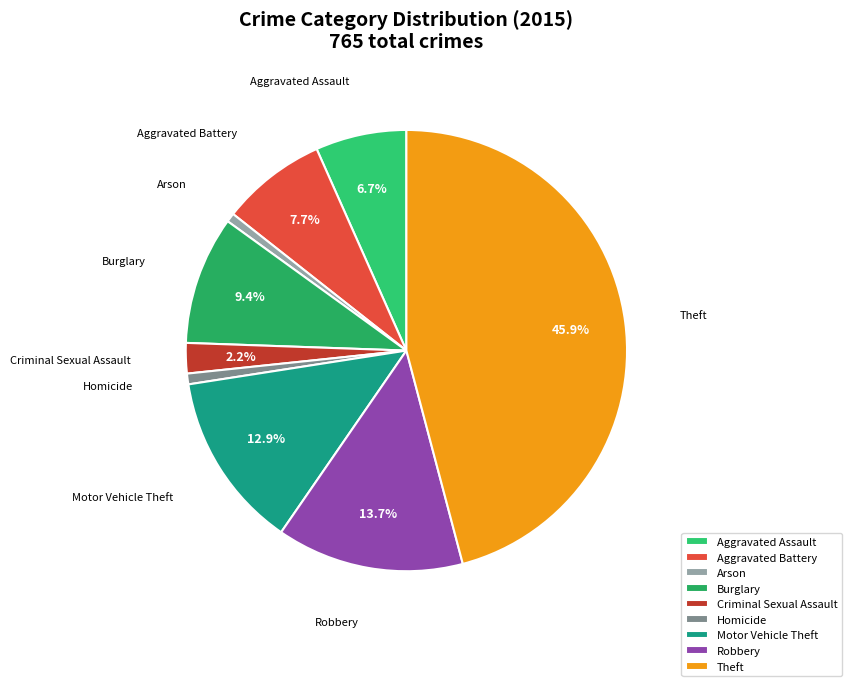

Do Aggravated Battery and Burglary together represent more than half of the pie?

No